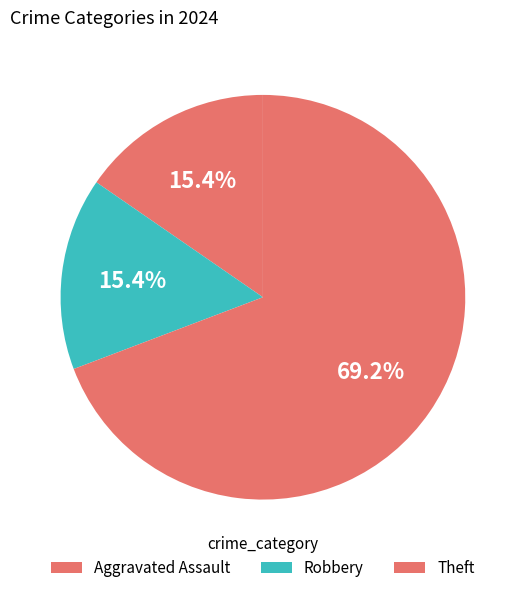

Count the number of slices in the pie.

3